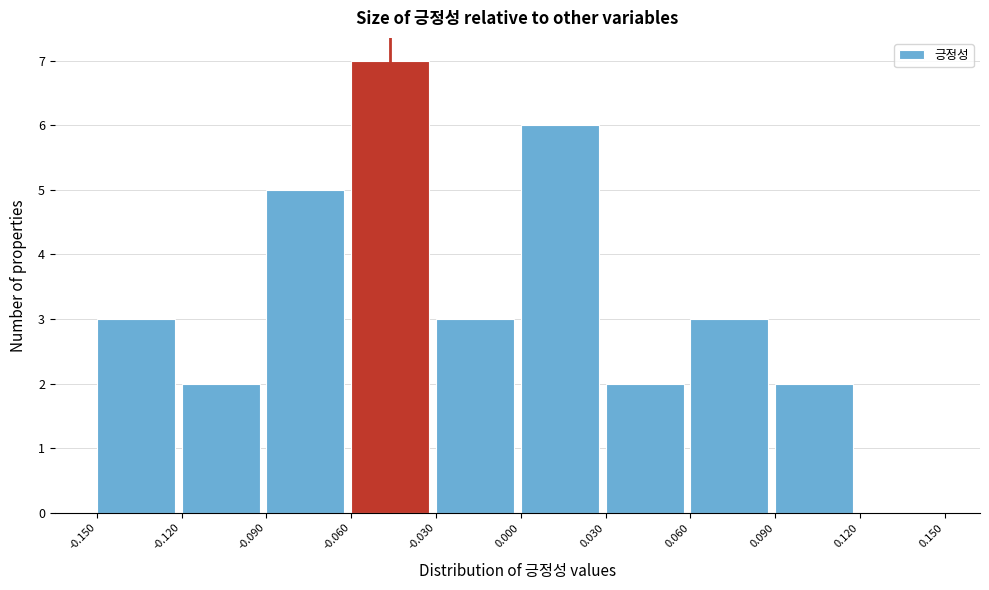

Over which range of the x-axis is the bar tallest?

-0.060 to -0.030